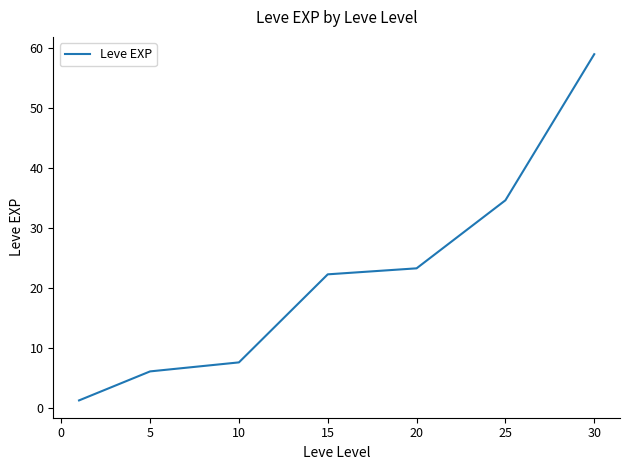

How many lines are shown in the chart?

1